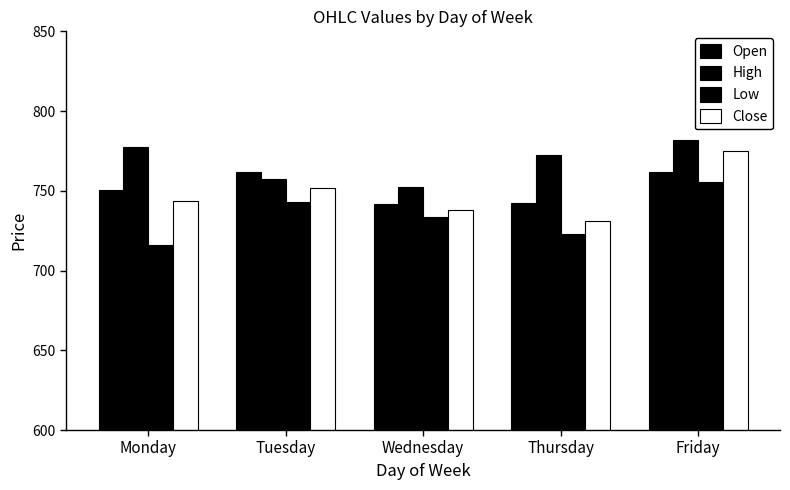

Reading left to right, what are all the values shown in this chart?

Open: Monday=750.7	Tuesday=761.7	Wednesday=742.0	Thursday=742.7	Friday=761.7
High: Monday=777.6	Tuesday=757.7	Wednesday=752.5	Thursday=772.6	Friday=781.6
Low: Monday=716.3	Tuesday=742.7	Wednesday=733.7	Thursday=723.2	Friday=755.4
Close: Monday=743.6	Tuesday=751.8	Wednesday=737.7	Thursday=731.2	Friday=774.7